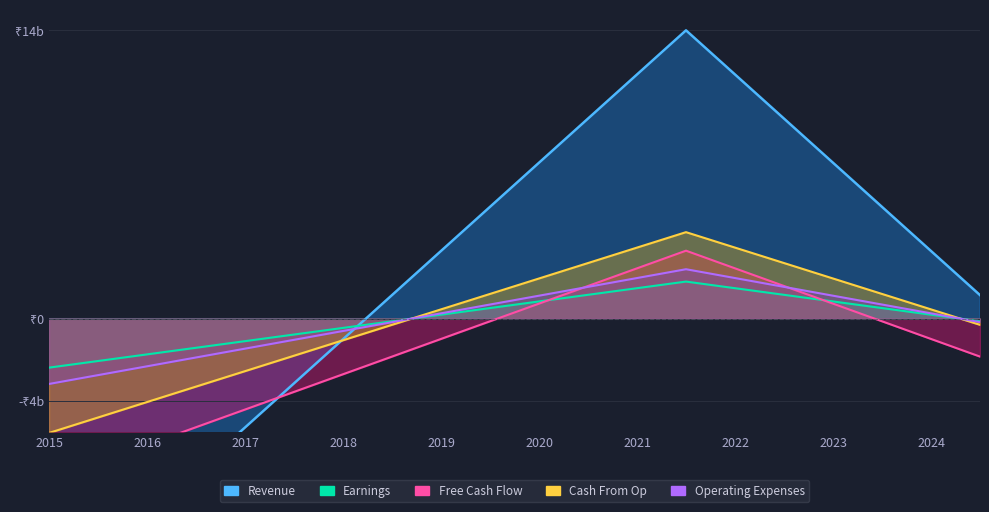

Is the value of Earnings at 2019 greater than the value of Revenue at 2015?

Yes